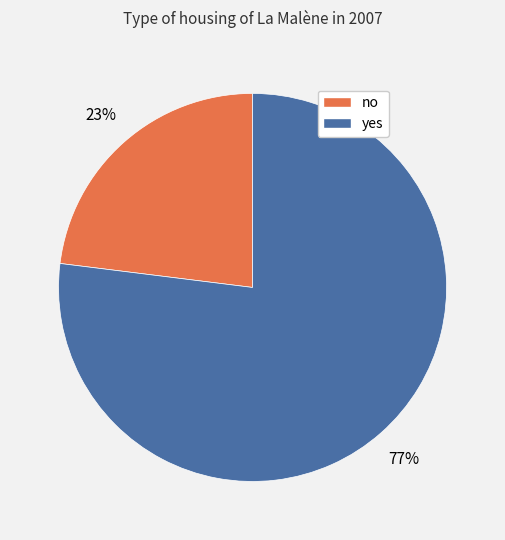

Is there a majority slice in this chart?

Yes